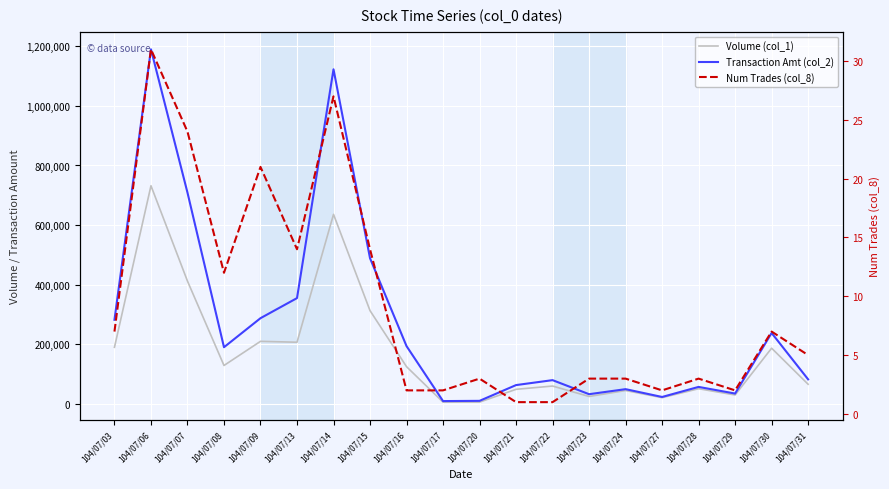

True or false: Transaction Amt (col_2) and Num Trades (col_8) cross at least once.

False